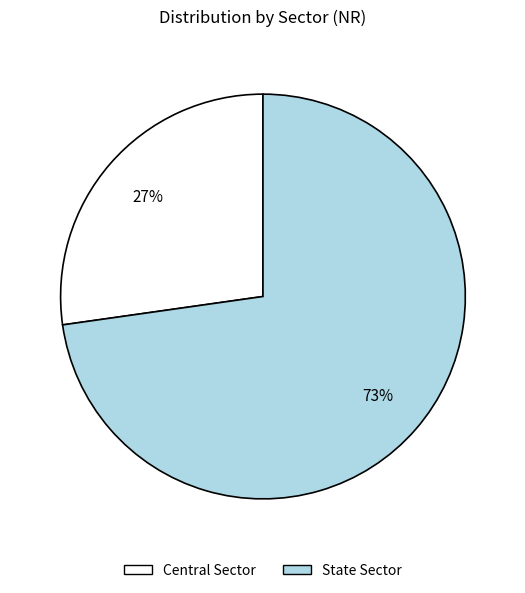

Which slice represents more than half of the pie?

State Sector